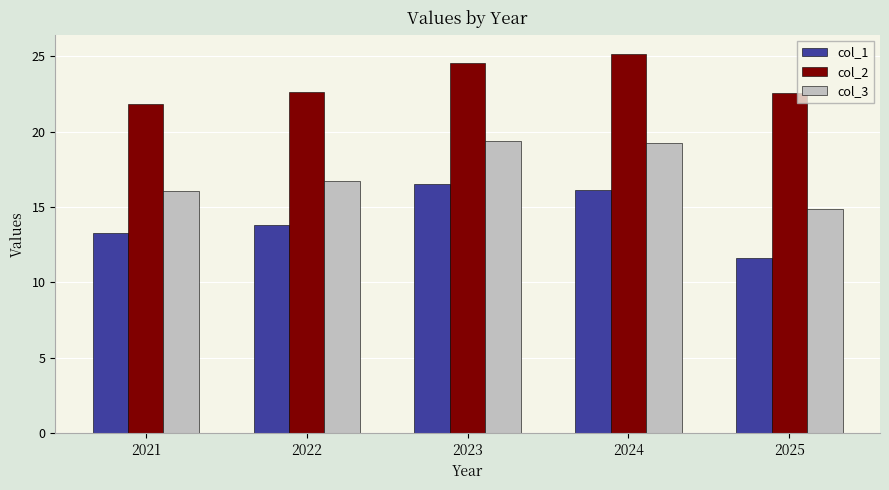

Which label corresponds to the largest value in the chart?

2024